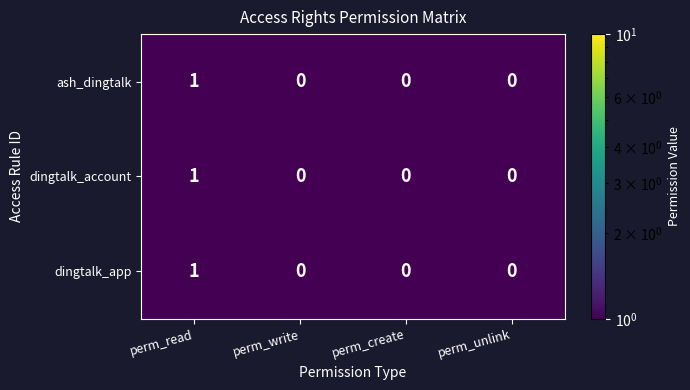

Reading right to left, list all the values displayed in this chart.

ash_dingtalk: perm_unlink=0	perm_create=0	perm_write=0	perm_read=1
dingtalk_account: perm_unlink=0	perm_create=0	perm_write=0	perm_read=1
dingtalk_app: perm_unlink=0	perm_create=0	perm_write=0	perm_read=1